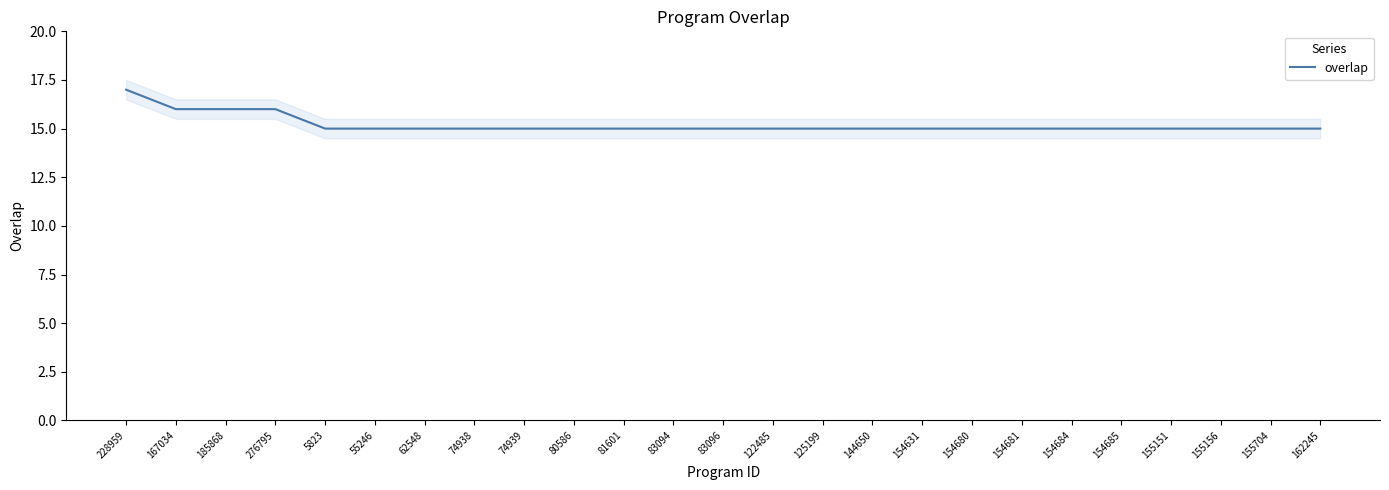

Is it true that the value at 155151 is 25?

False